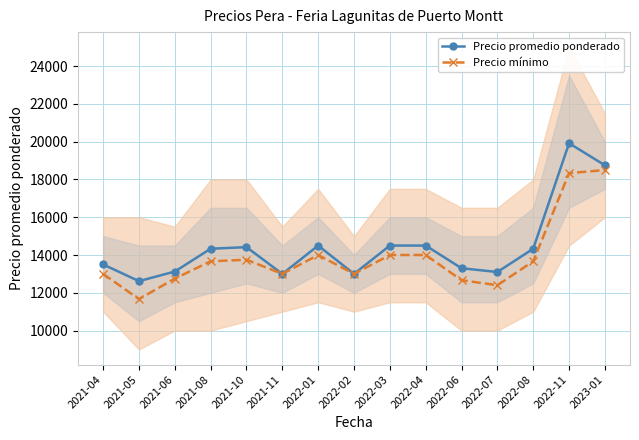

Where is Precio promedio ponderado nearest to the value 16267?

2022-01